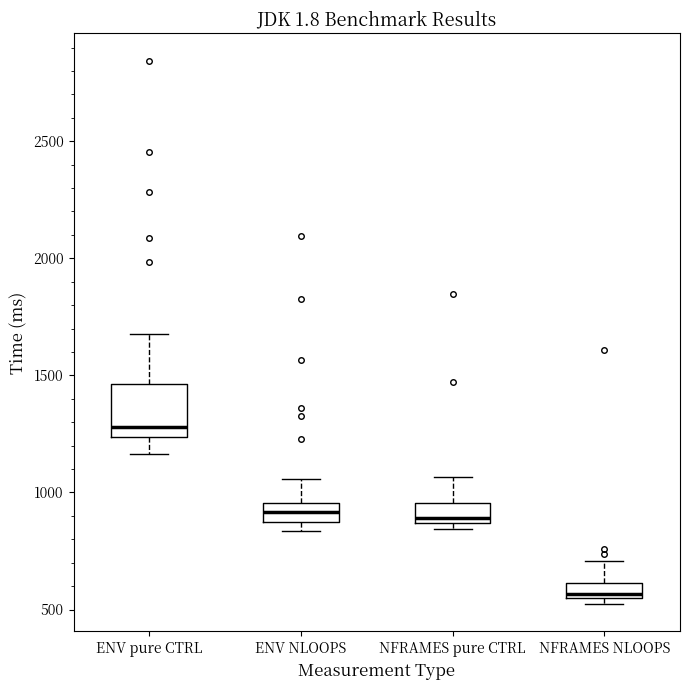

Where is the lower edge of the box for NFRAMES NLOOPS on the y-axis? The values are not printed on the chart, so give them approximately, as read against the axis.

550